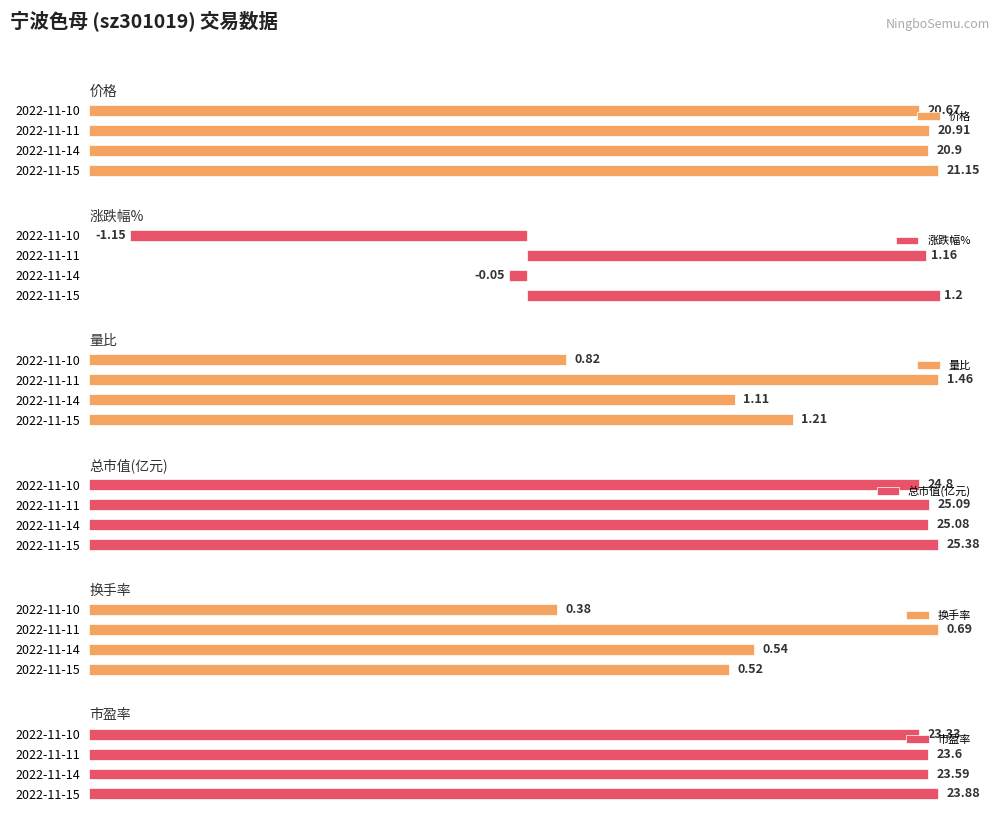

Which series has the largest total across all categories?

总市值(亿元)